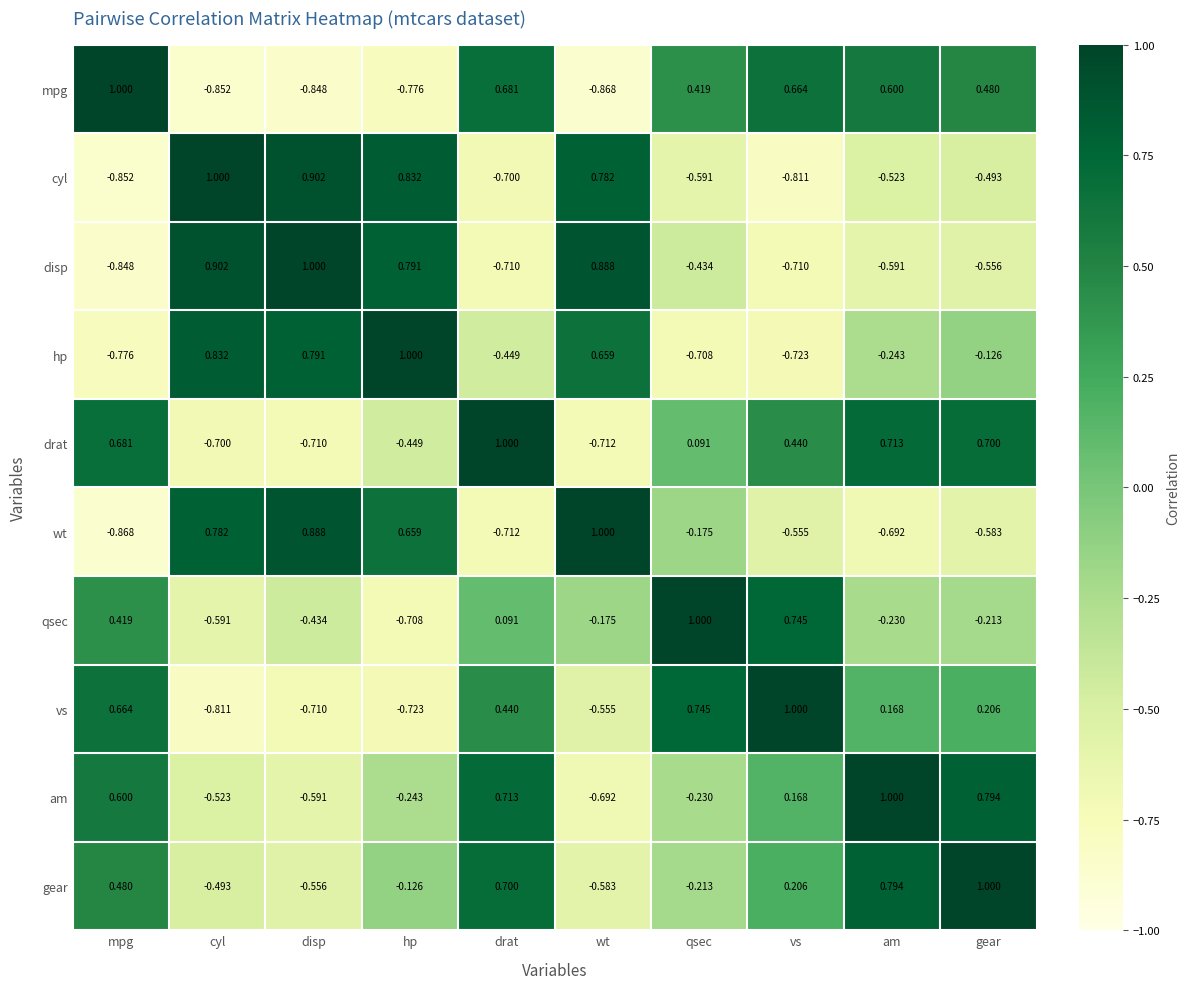

Which series has the largest total across all categories?

gear